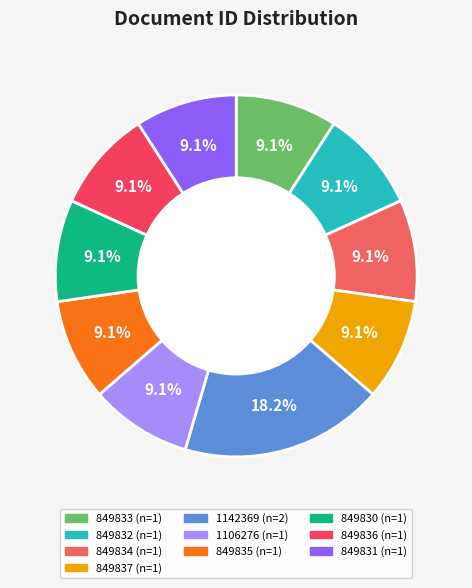

Is there any slice that represents more than half of the pie?

No